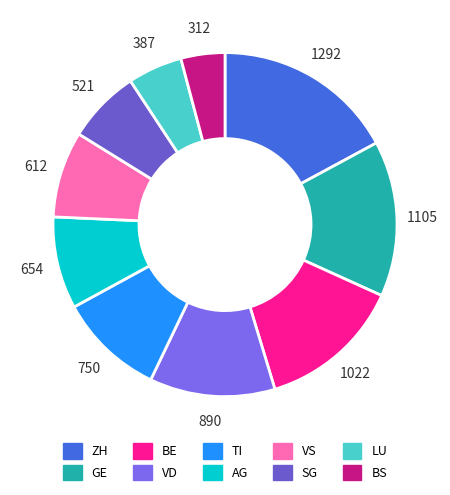

Which slice is the largest?

ZH